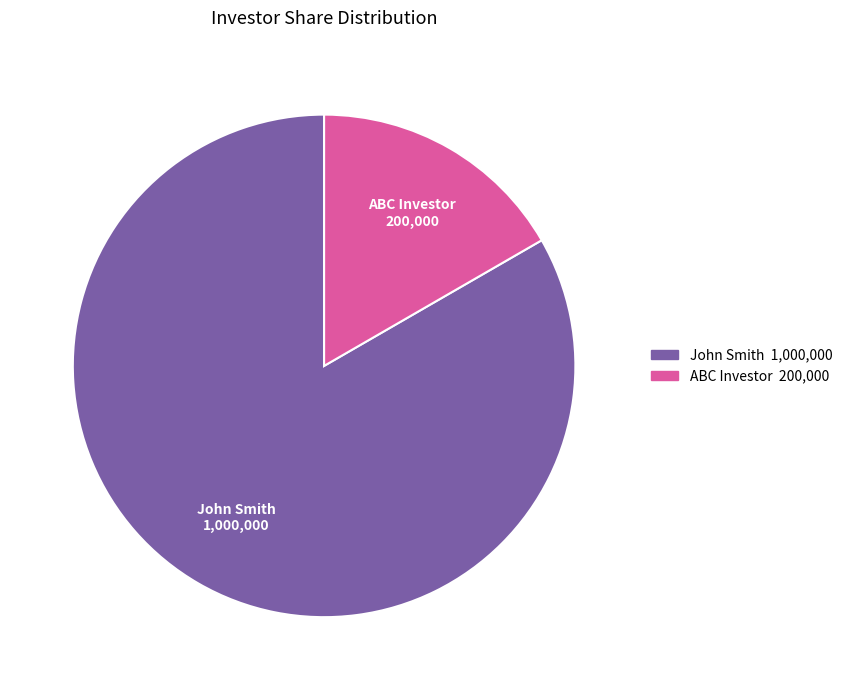

Is it true that ABC Investor is 24% of the pie?

False